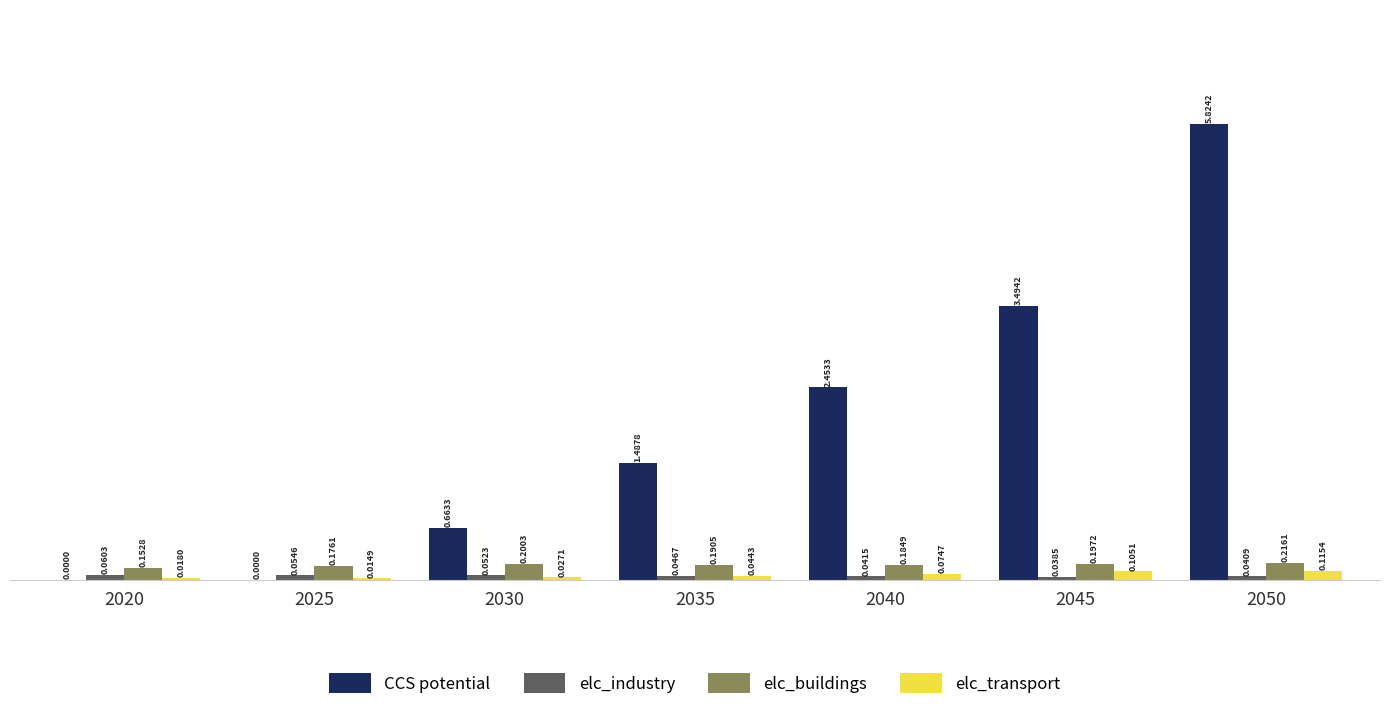

At which category is the sum across all series the highest?

2050